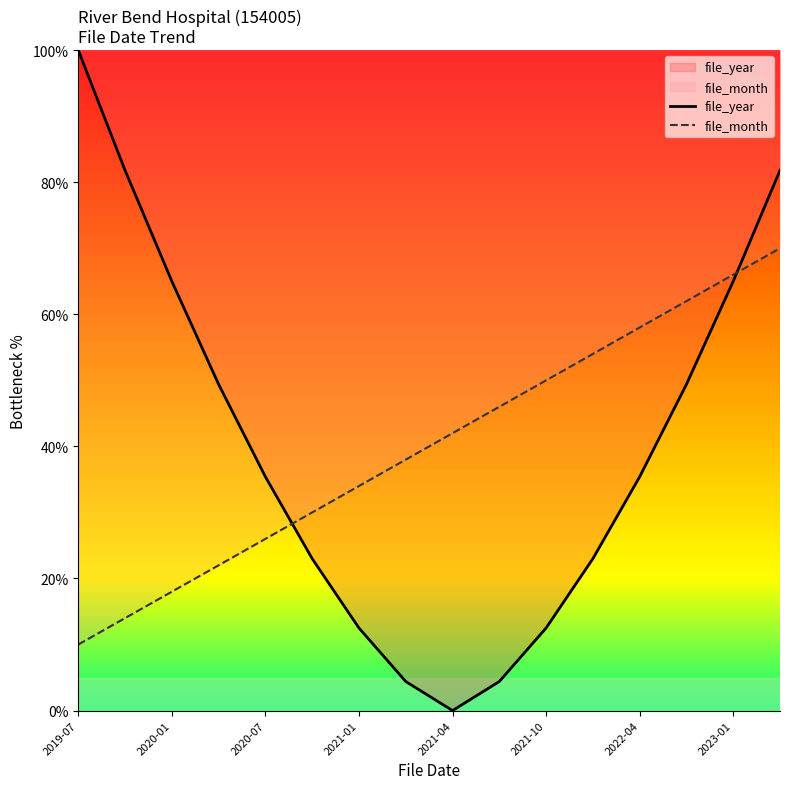

Read the file_year value at 2019-07.

100.0